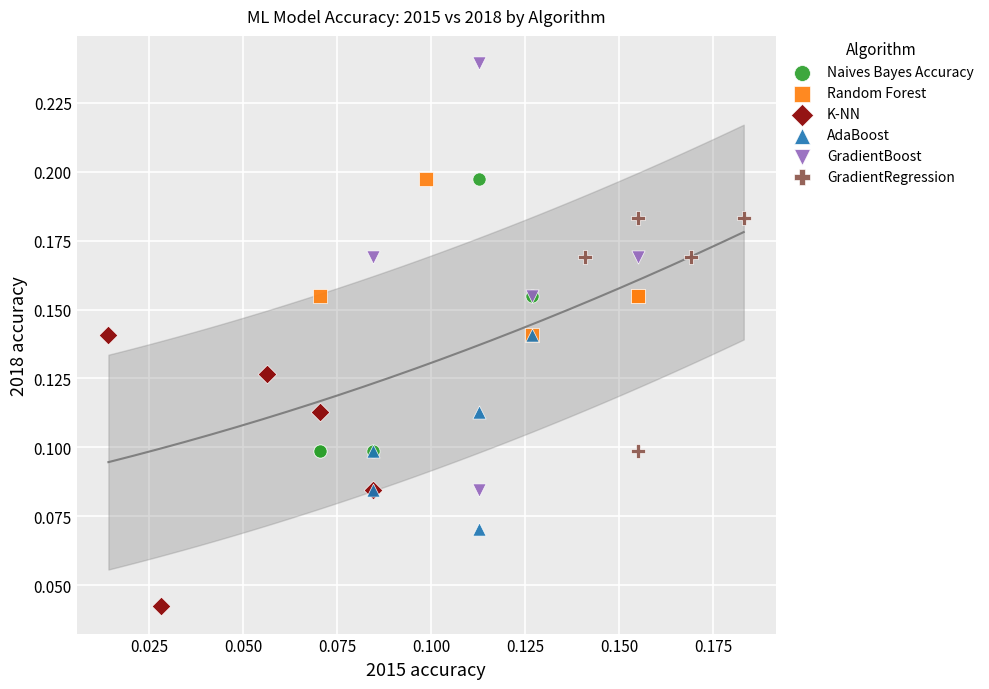

Which series has the widest spread of Y values?

GradientBoost